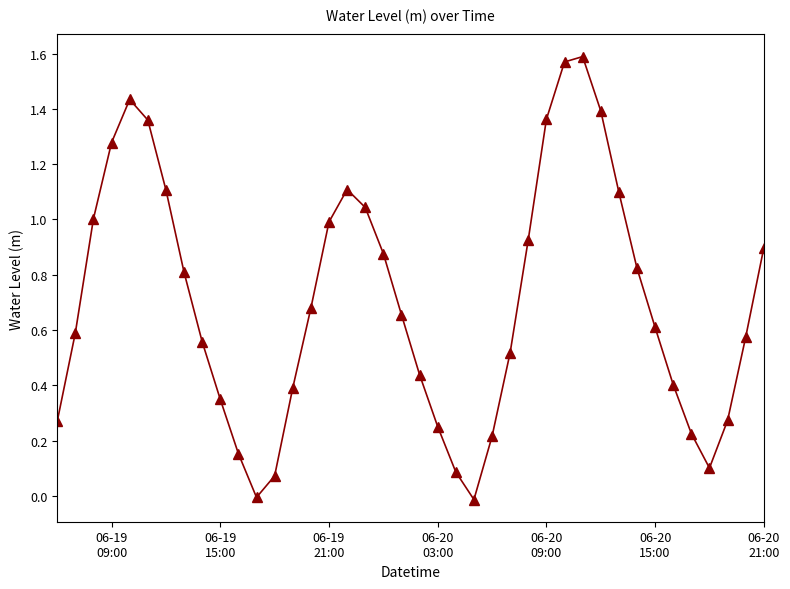

How many points are higher than both their immediate neighbors (excluding endpoints)?

3